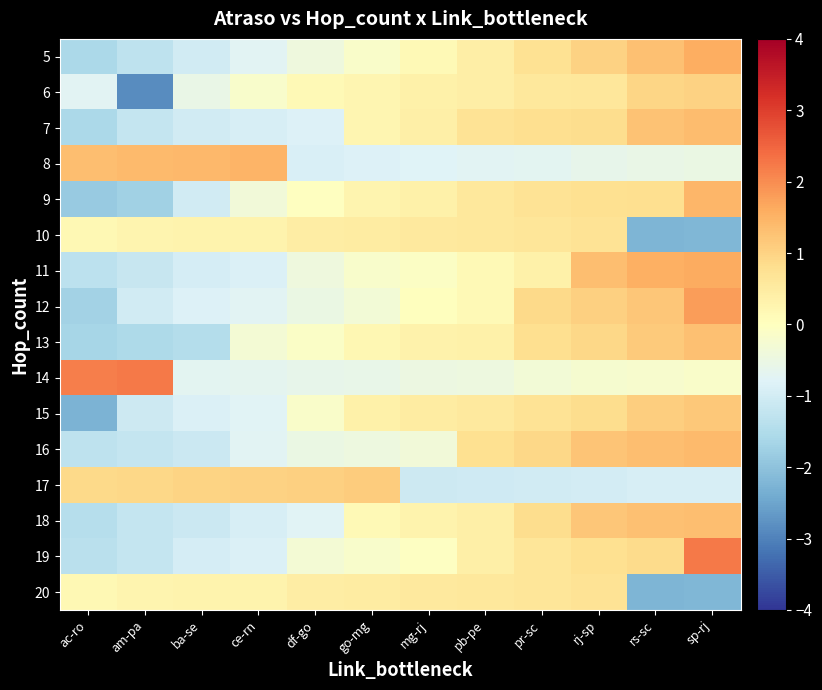

Which has a higher value, pb-pe or df-go?

pb-pe